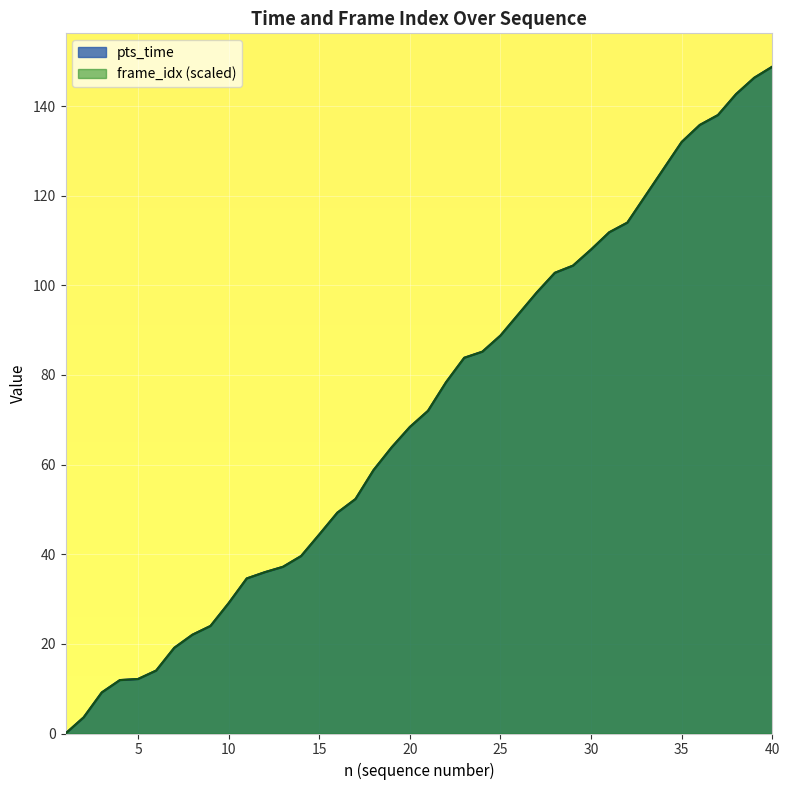

True or false: pts_time has more than 2 points higher than both neighbors.

False